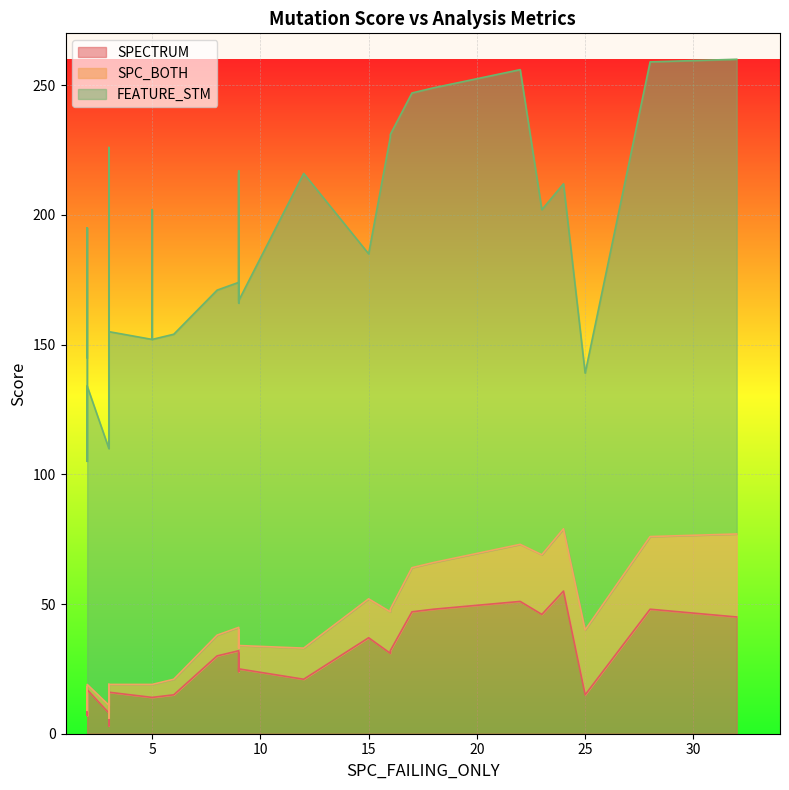

What is the minimum value shown in the chart?

2